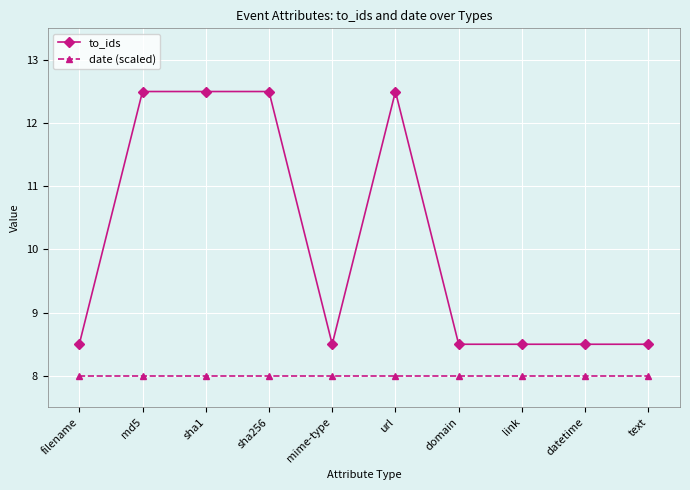

At how many categories does at least one series exceed 10?

4